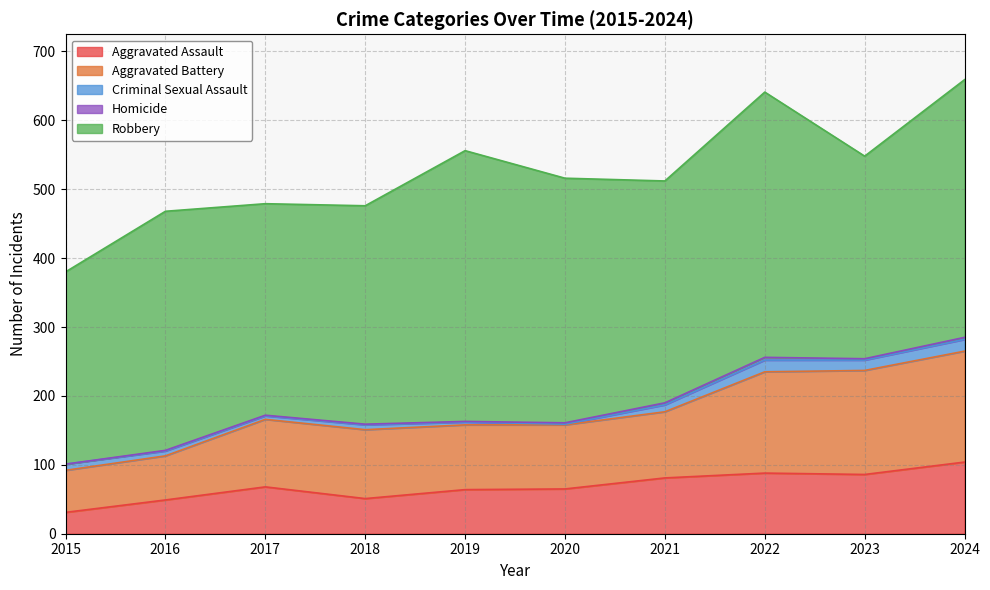

At which label does Homicide first exceed 2?

2021